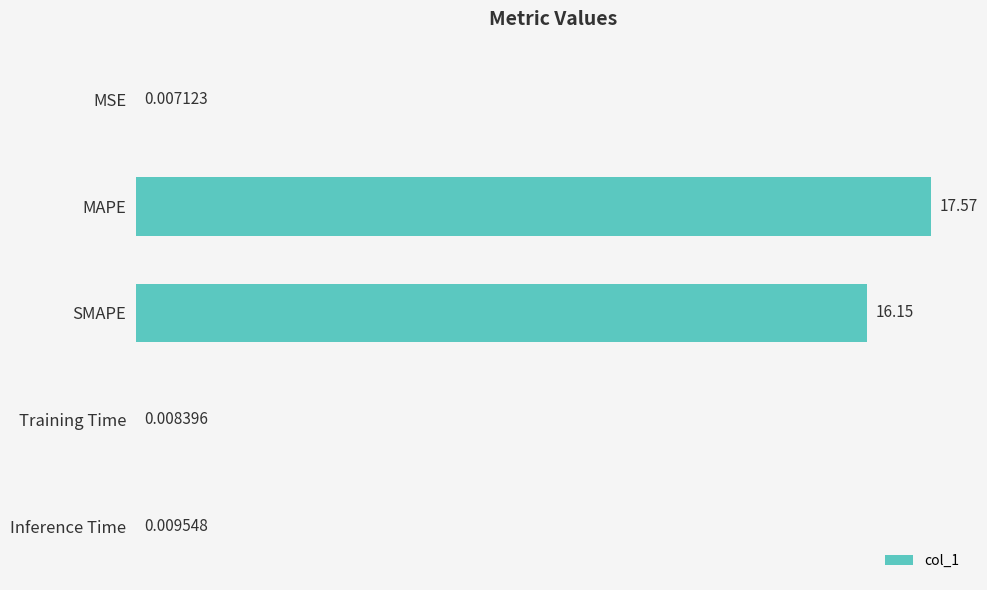

What is the change in value from MAPE to SMAPE?

-1.4